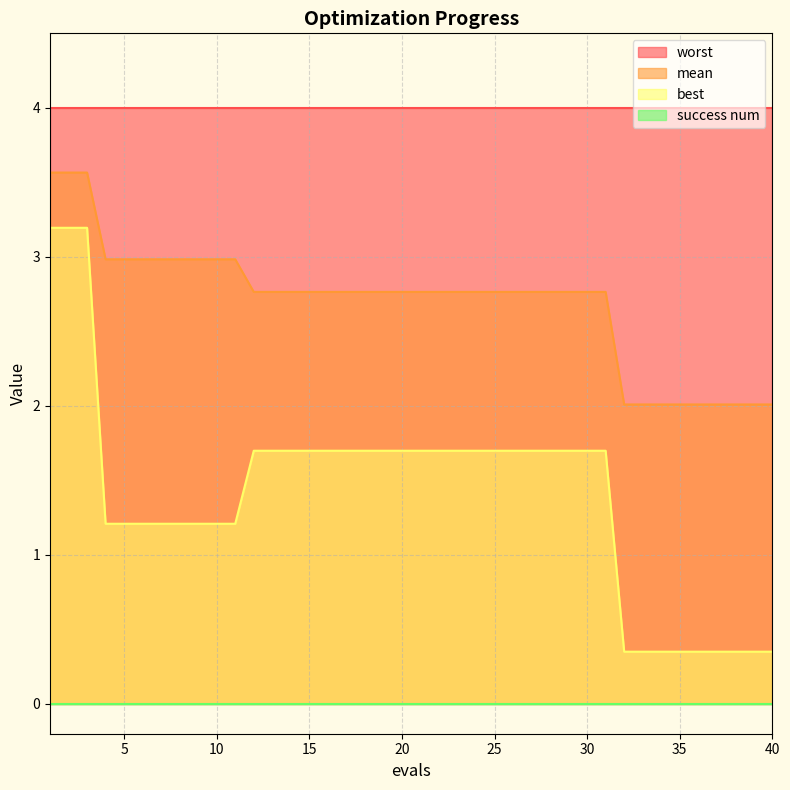

True or false: best and mean intersect in this chart.

False